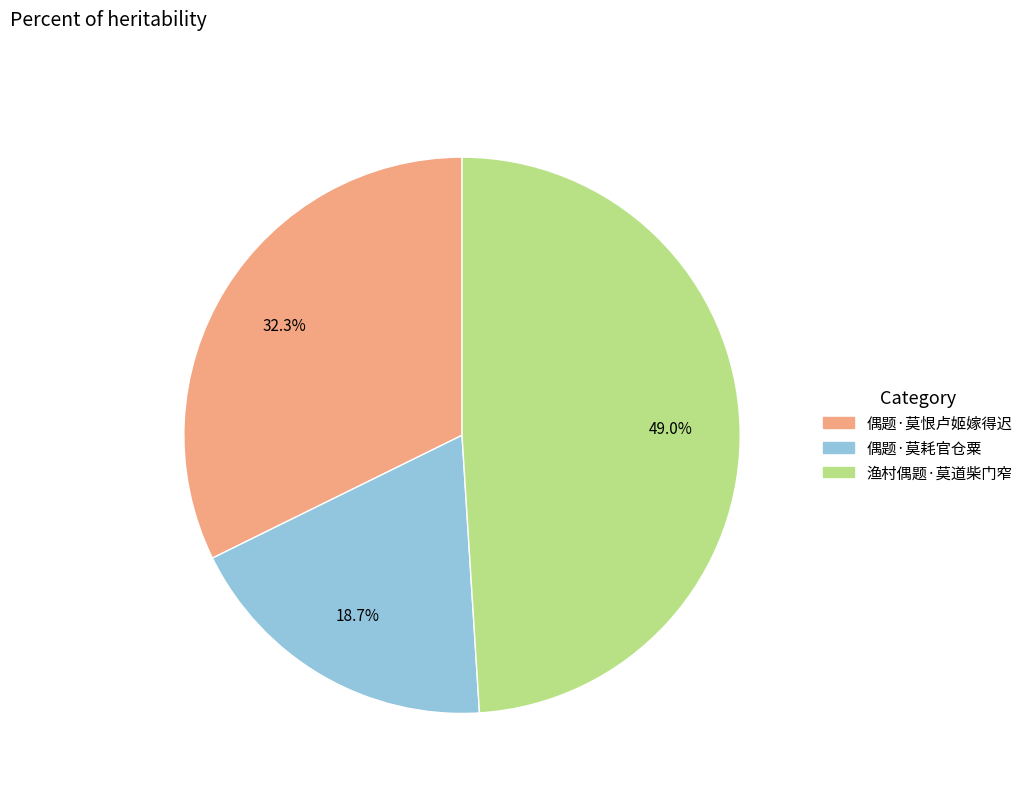

What portion of the pie excludes 渔村偶题·莫道柴门窄?

51.0%